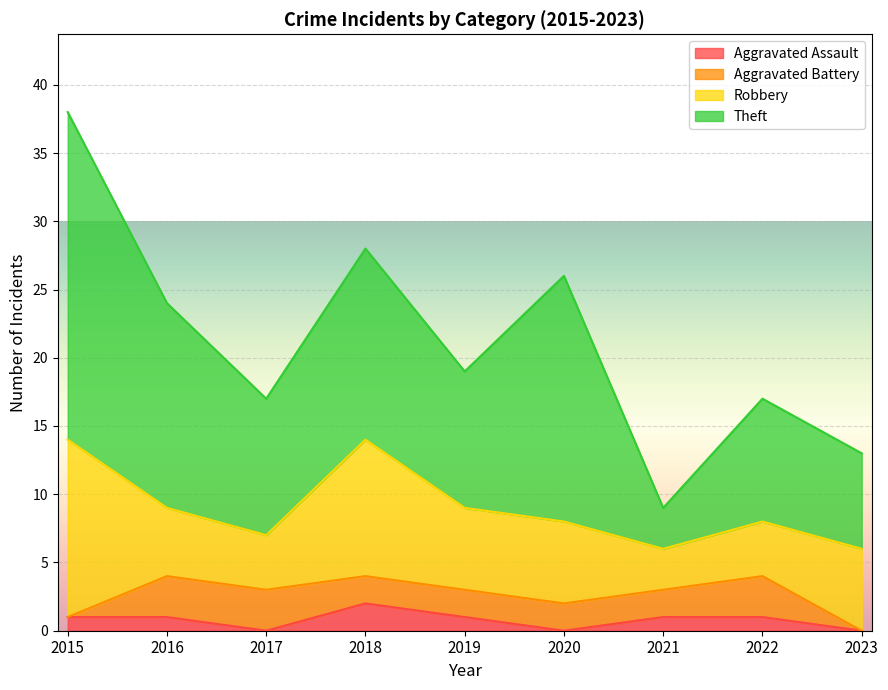

Which has a higher value, 2017 or 2022?

2022